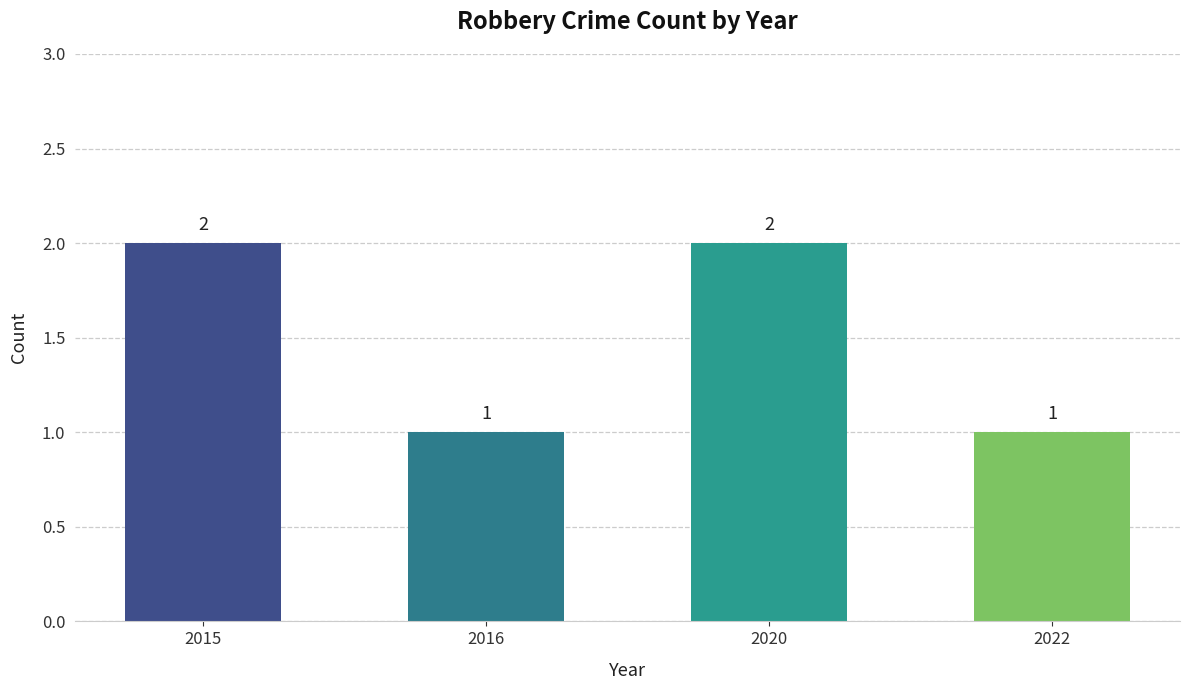

Between 2015 and 2022, which is larger?

2015